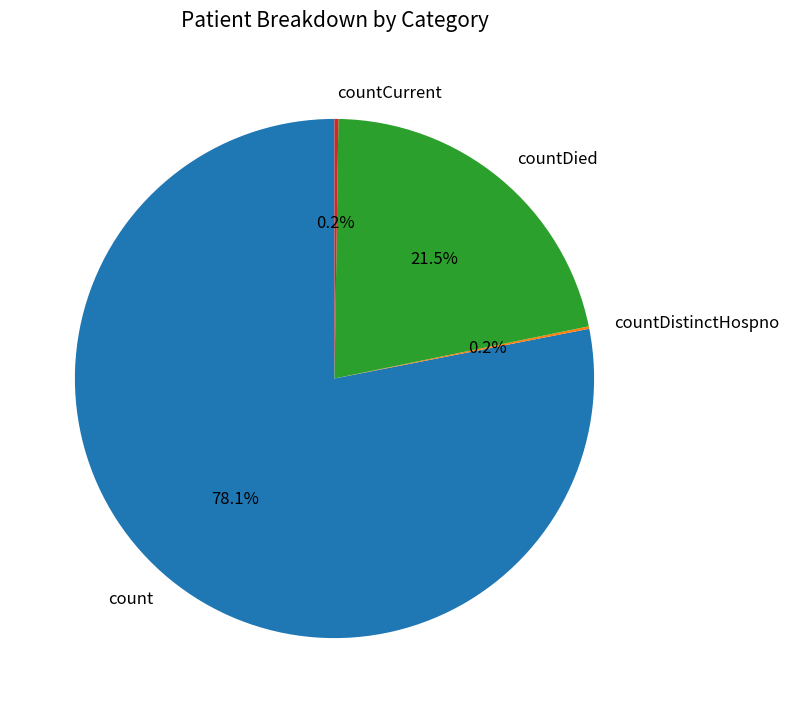

To the nearest percent, what is the average slice percentage?

25%